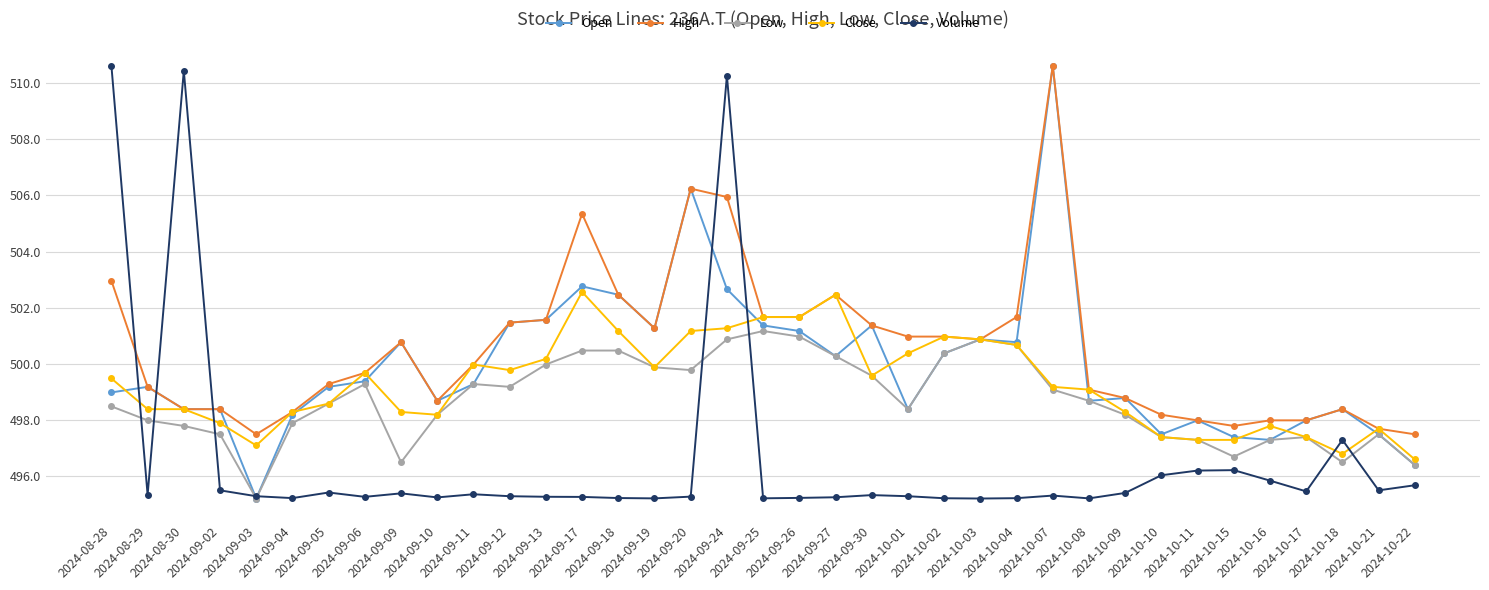

True or false: Low has more than 1 points higher than both neighbors.

True